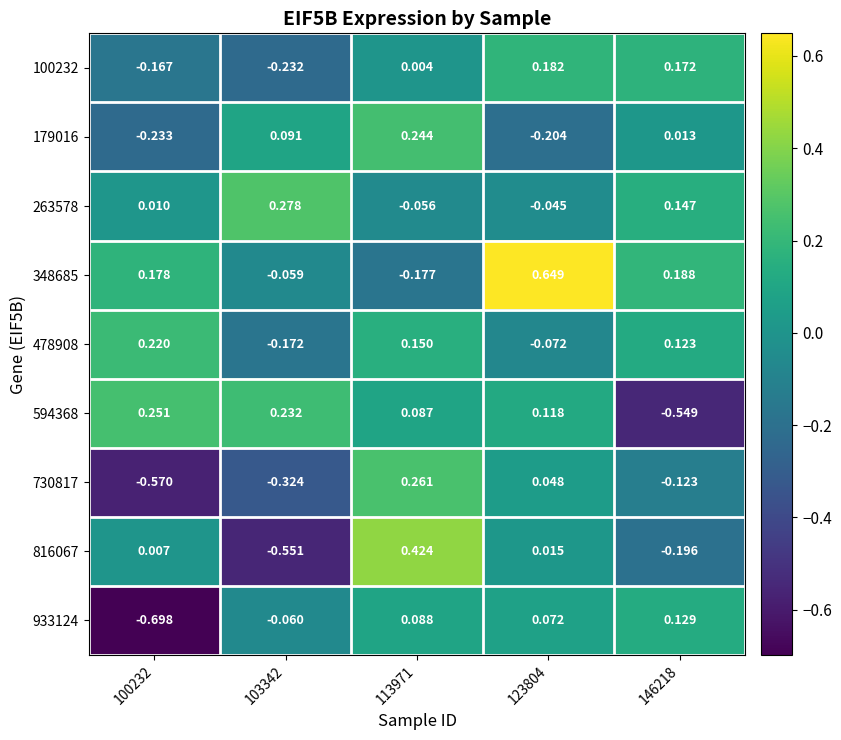

Count the number of categories in the chart.

5